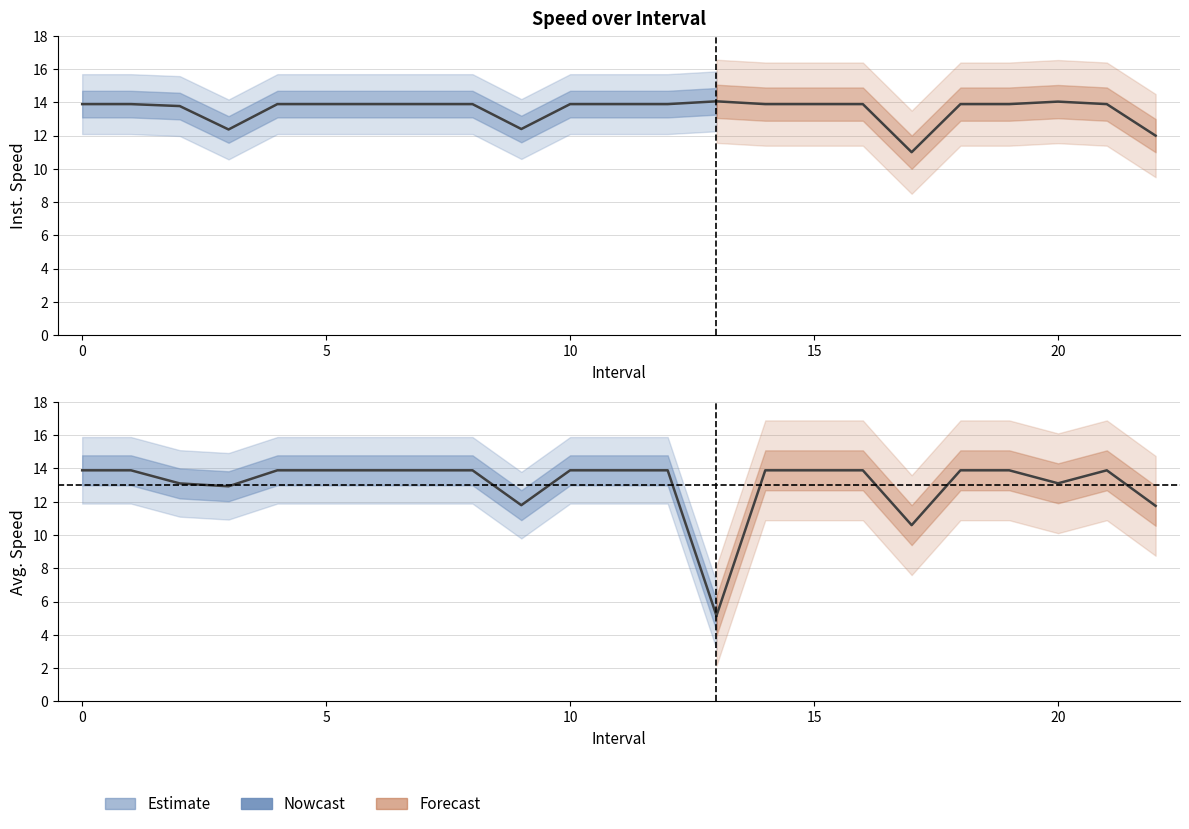

What is the approximate value of avgspeed at 13?

5.1